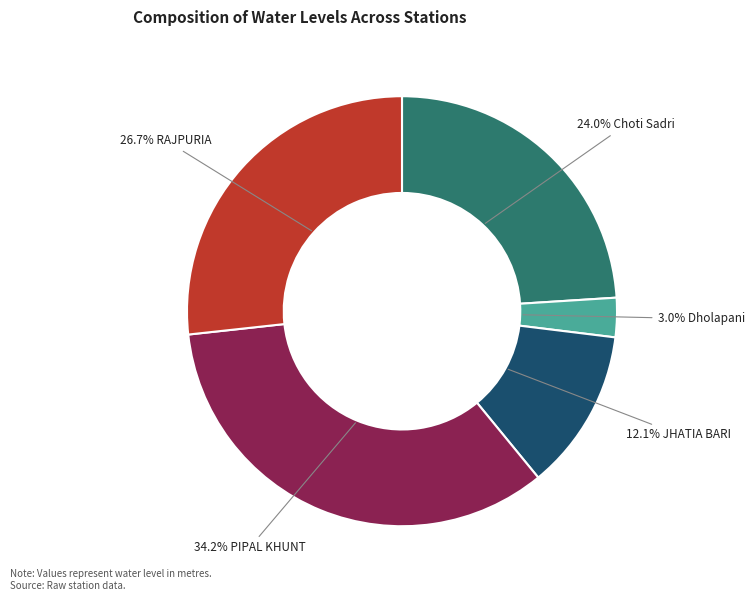

Is there any slice that represents more than half of the pie?

No